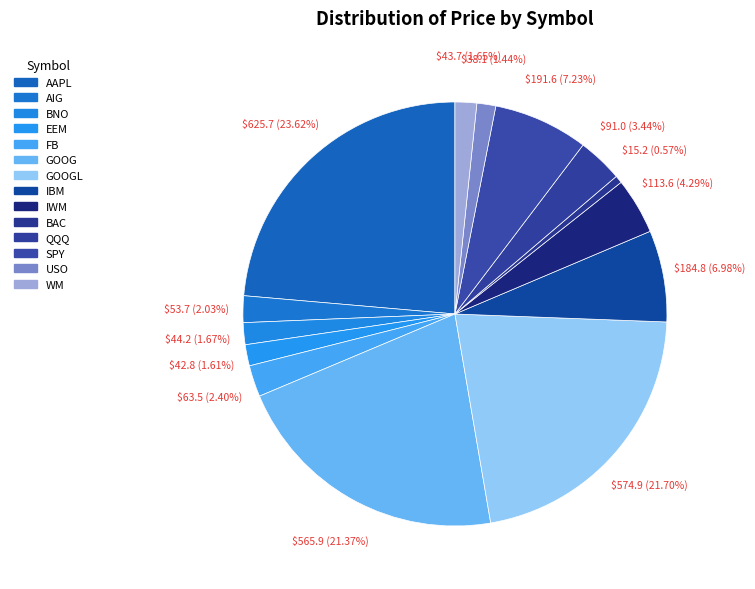

How many segments does this pie chart have?

14